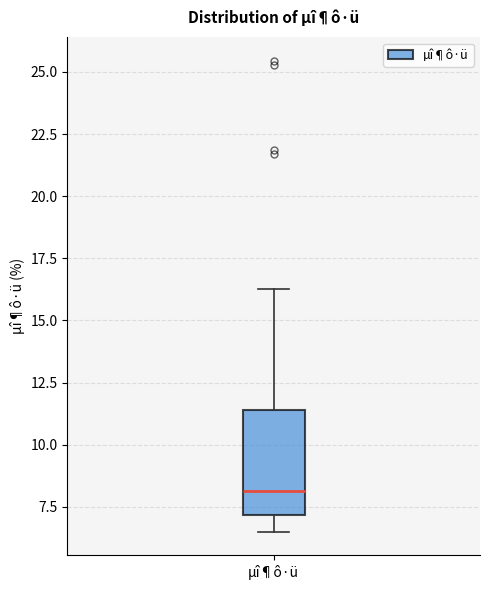

Read this box plot against the y-axis: the position of the median line, the range covered by the box, and the ends of both whiskers. The values are not printed on the chart, so give them approximately, as read against the axis.

median 8.0, box 7.0 to 11.5, whiskers 6.5 to 16.5